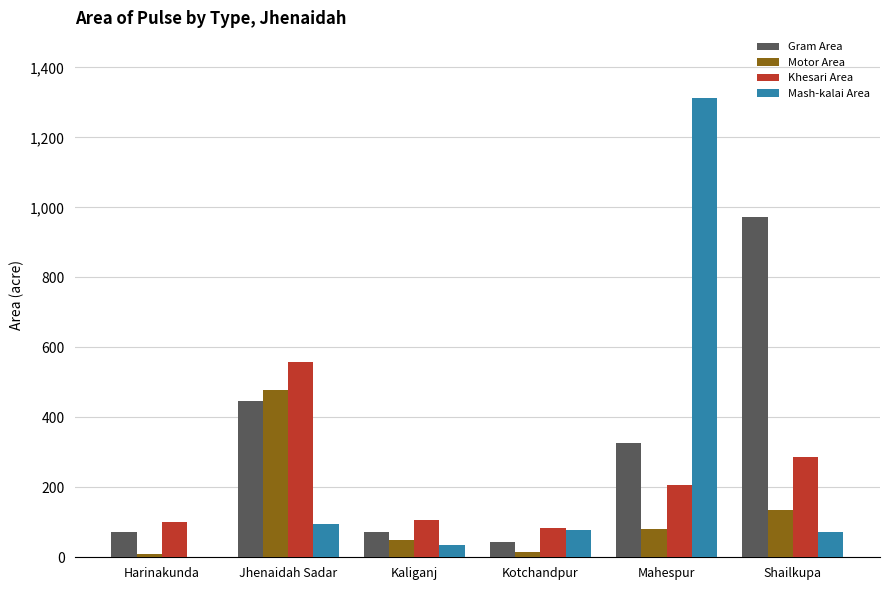

What is the difference between the Khesari Area values at Harinakunda and Mahespur?

106